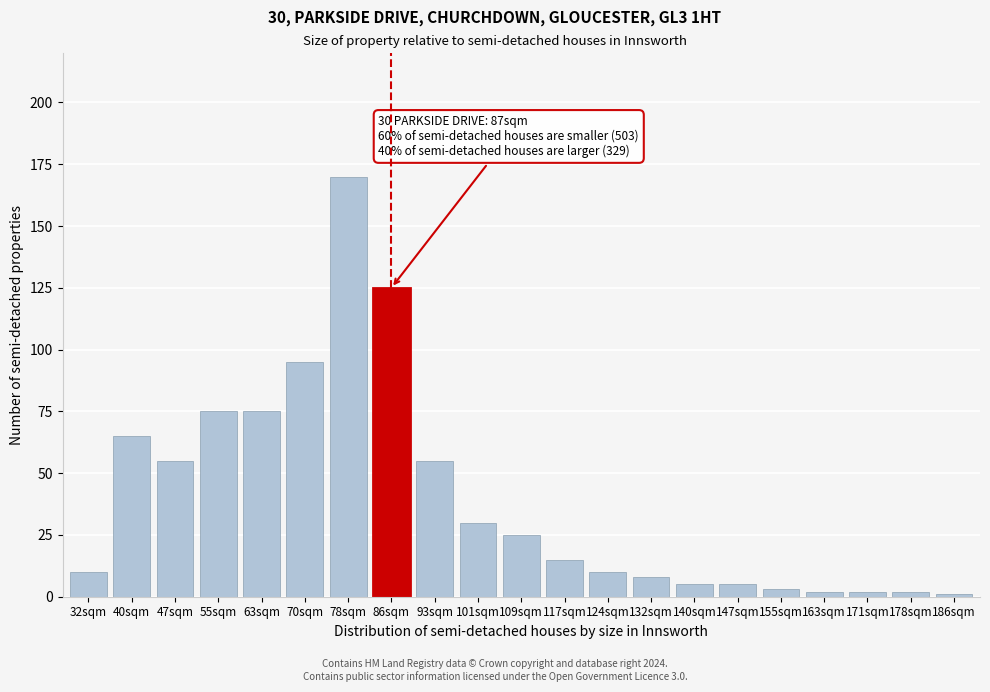

Reading left to right, transcribe all the data shown in this chart.

10	65	55	75	75	95	170	125	55	30	25	15	10	8	5	5	3	2	2	2	1